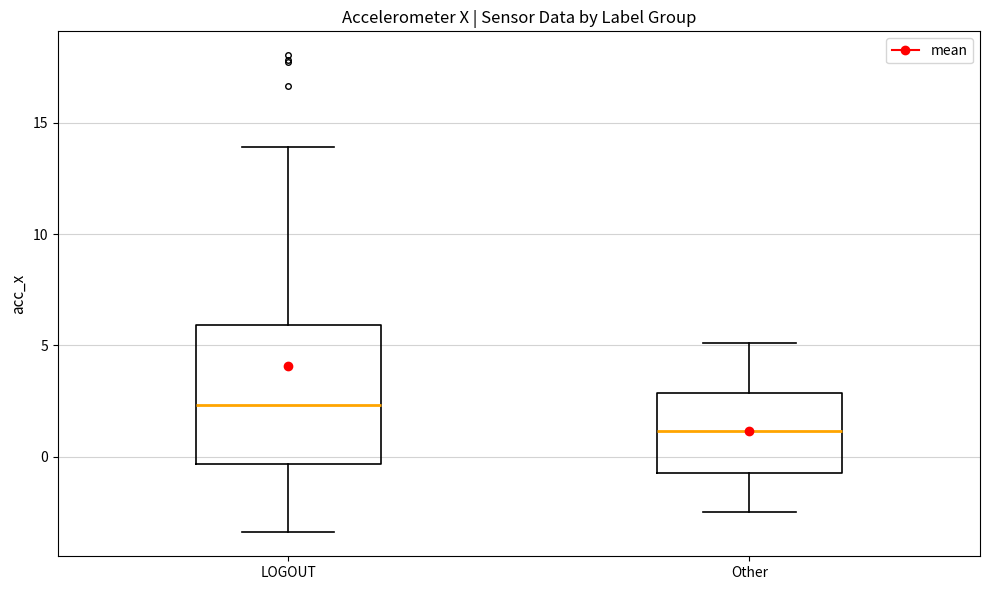

Reading left to right, read every box against the y-axis: the position of its median line, the range the box covers, and the ends of its whiskers. The values are not printed on the chart, so give them approximately, as read against the axis.

LOGOUT: median 2.5, box -0.5 to 6.0, whiskers -3.5 to 14.0
Other: median 1.0, box -0.5 to 3.0, whiskers -2.5 to 5.0